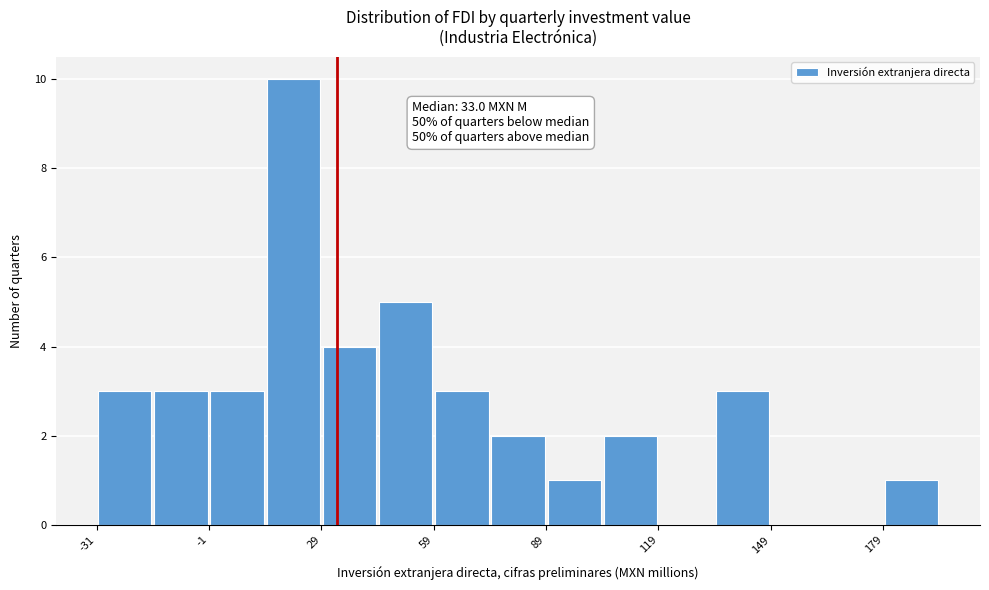

Around what value on the x-axis is the tallest bar? Give the approximate position of its centre, as read against the axis.

20